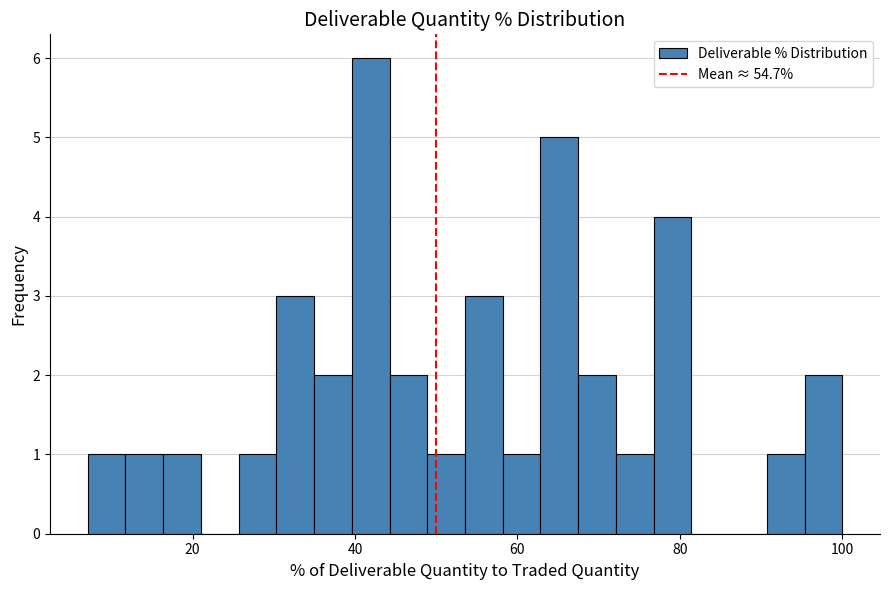

Around what value on the x-axis is the tallest bar? Give the approximate position of its centre, as read against the axis.

42